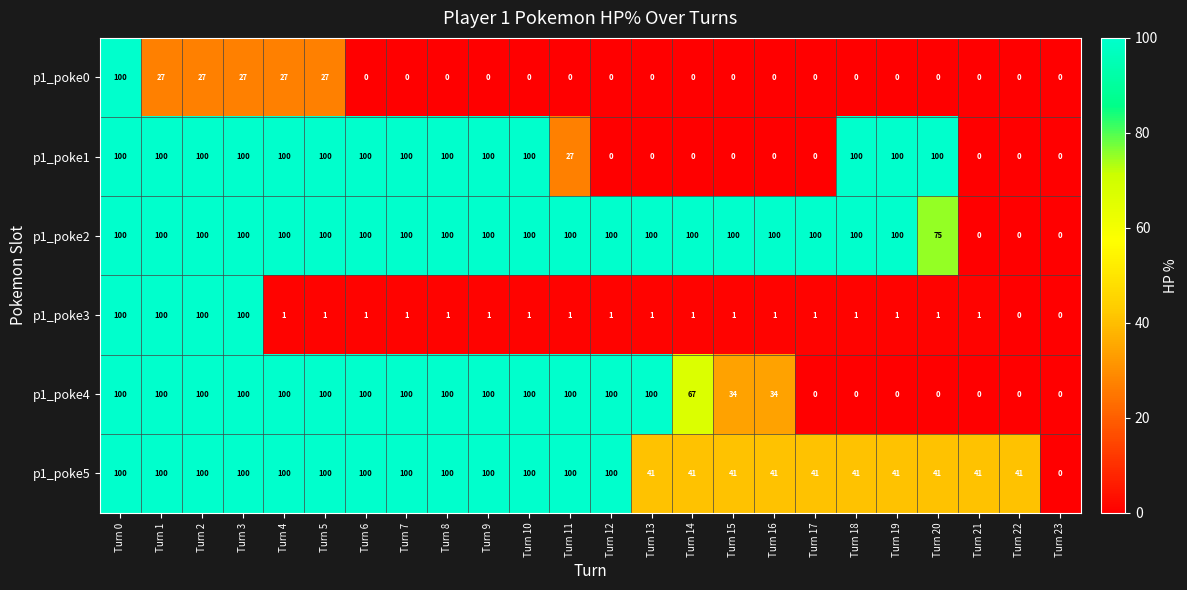

What is the greatest value displayed?

100